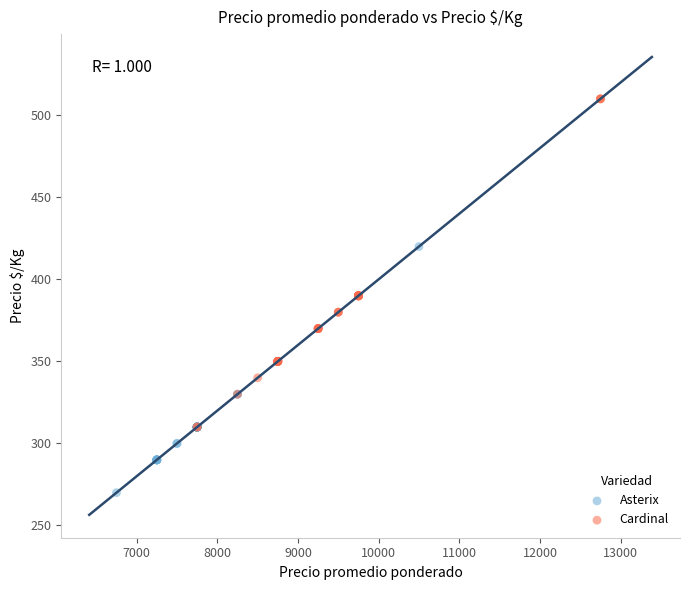

Which series has the largest Y range (max minus min)?

Cardinal